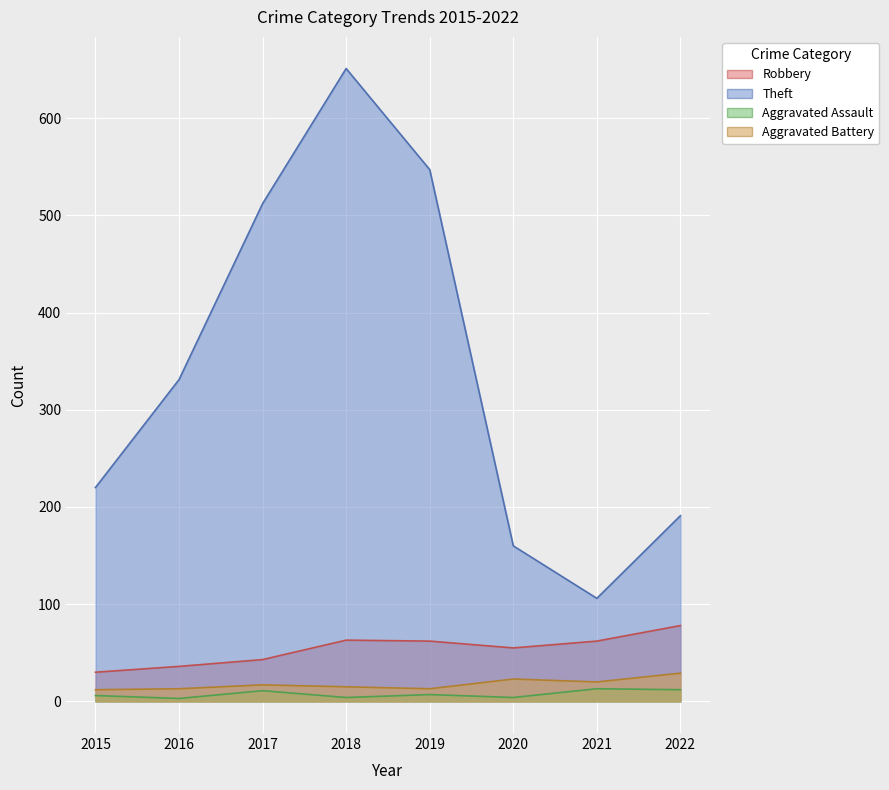

What is the sum of all Robbery values?

429